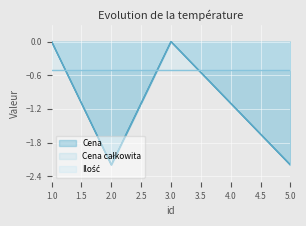

At which category is the sum across all series the highest?

1